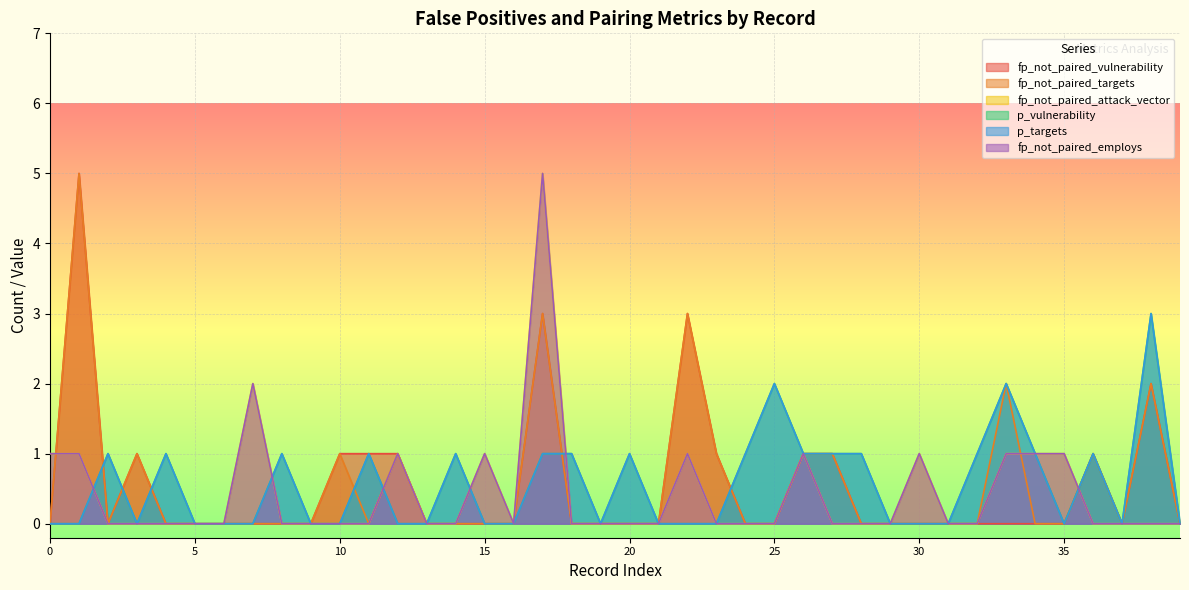

At which category is the sum across all series the highest?

17